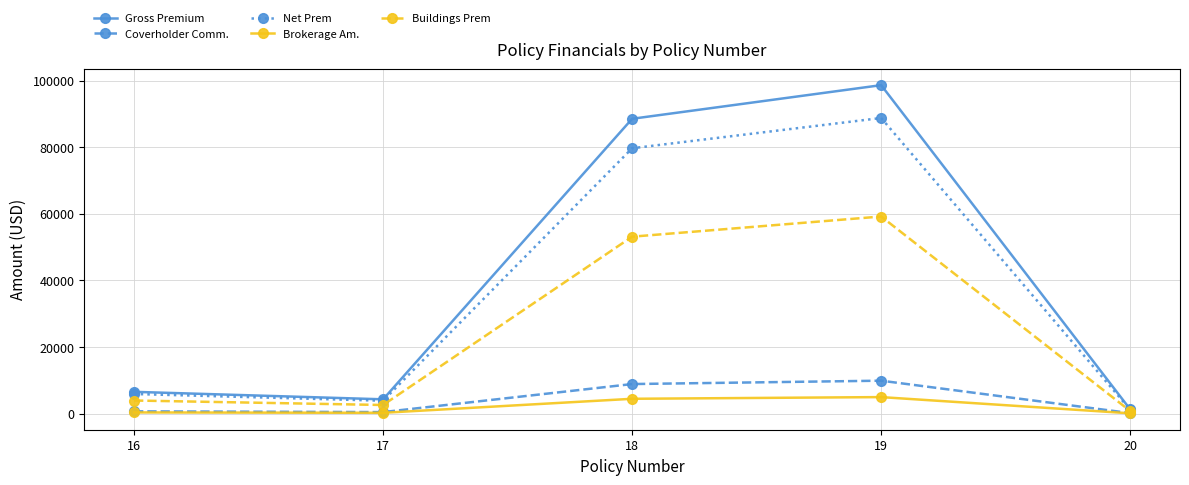

What is the sum of the Buildings Prem values at 17 and 20?

3307.8